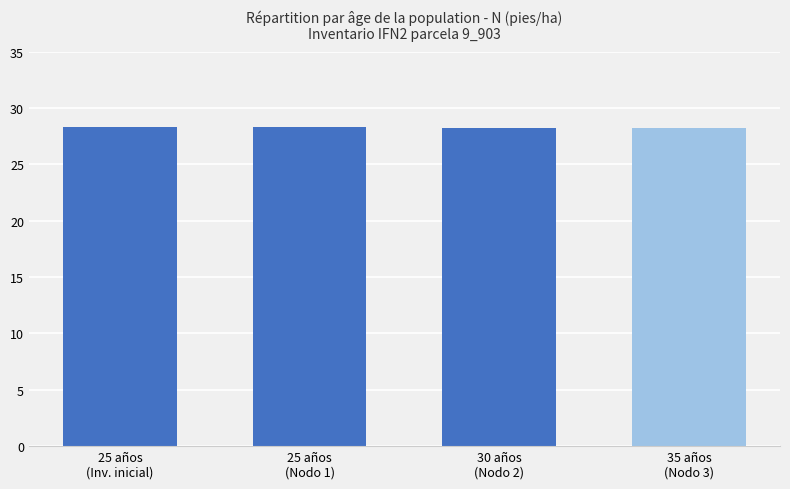

What is the average value?

28.3